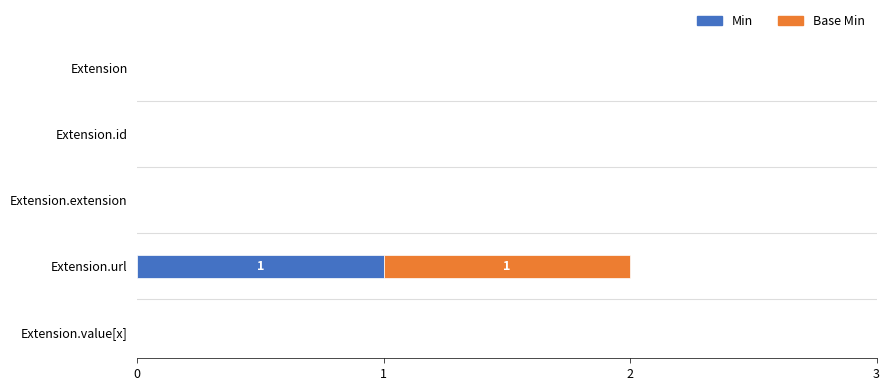

The Min series shows 1 at Extension.url. True or false?

True